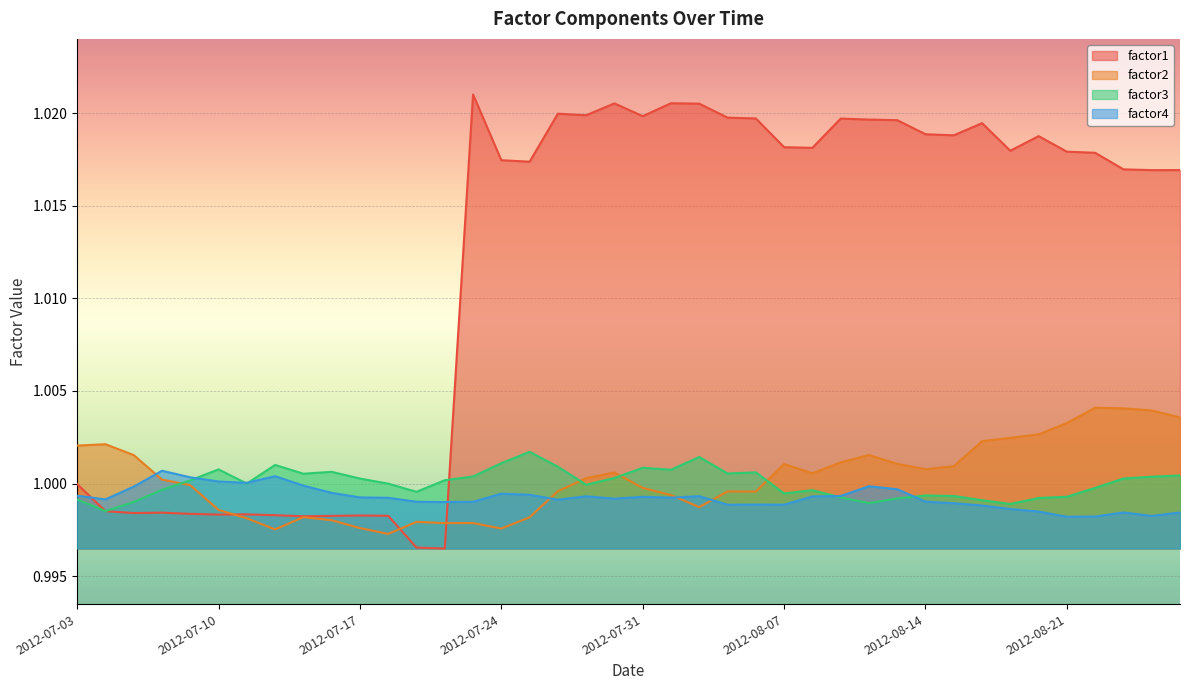

What is the label of the 28th point from the left?

2012-08-09